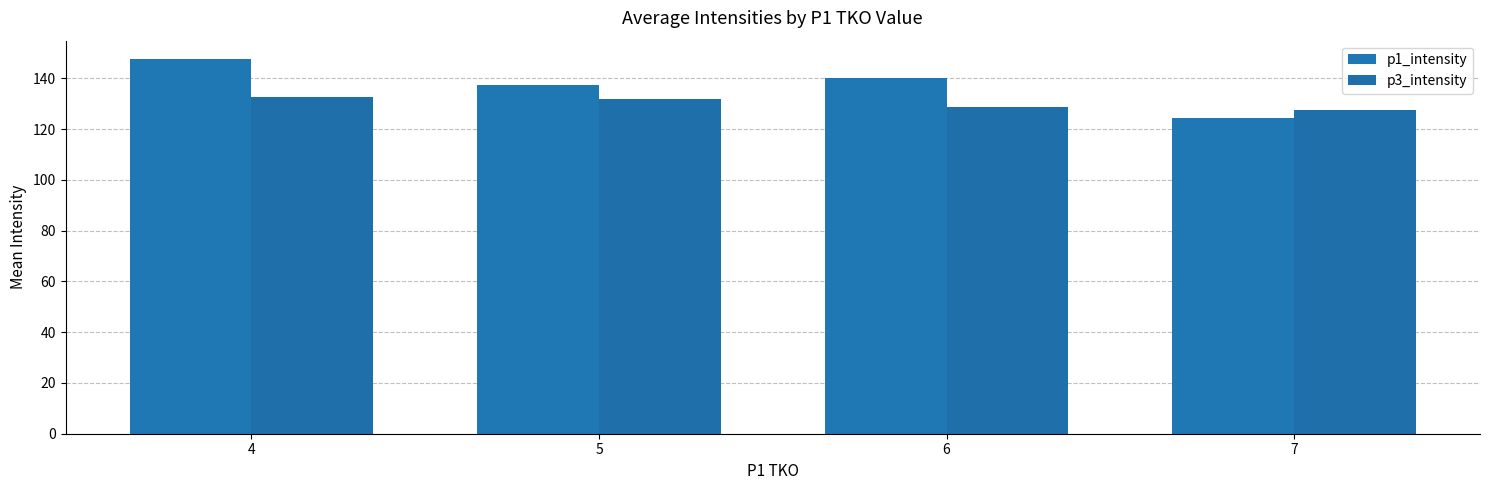

What are all the series names shown in the legend?

p1_intensity, p3_intensity